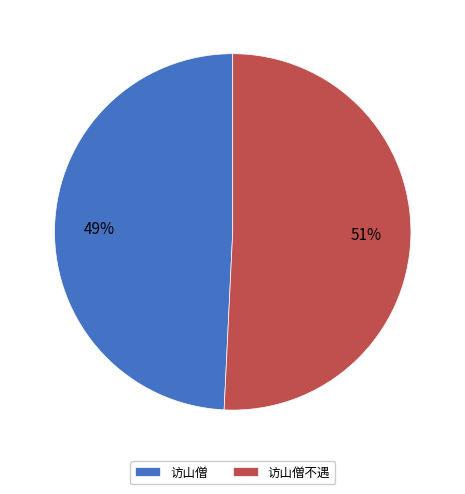

How many segments does this pie chart have?

2